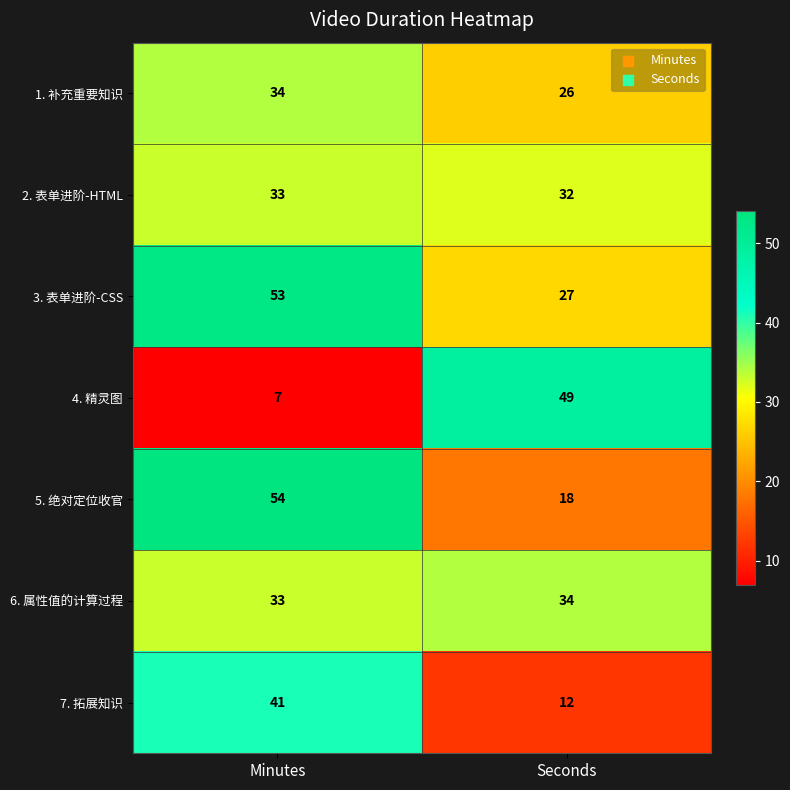

At which category does the chart reach its minimum across all series?

Minutes